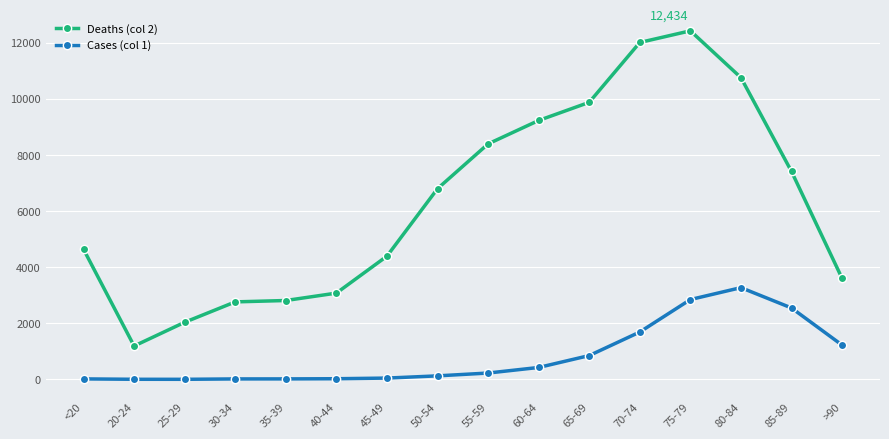

Is the value of Cases (col 1) at 70-74 greater than the value of Deaths (col 2) at 45-49?

No